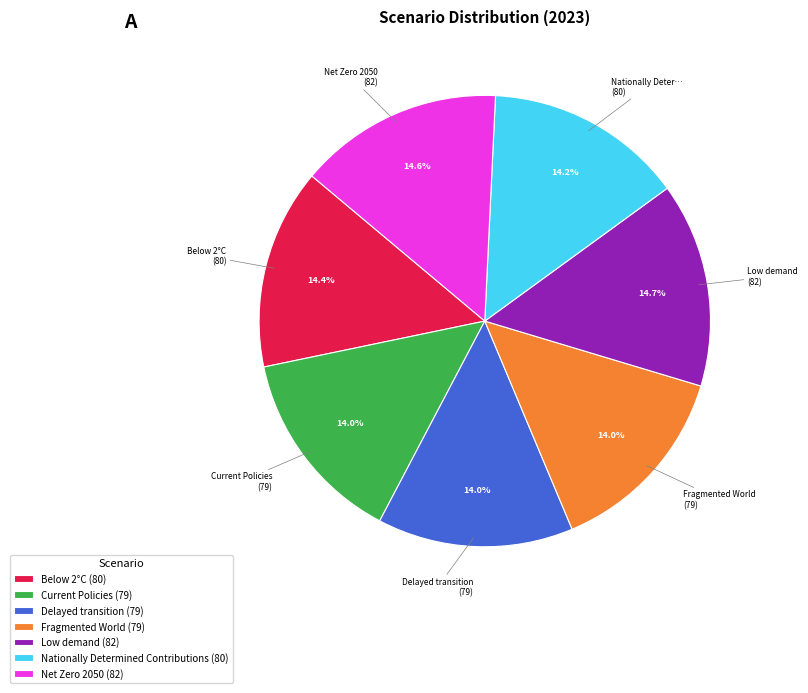

To the nearest percent, what is the difference between the largest and smallest slice percentages?

1%